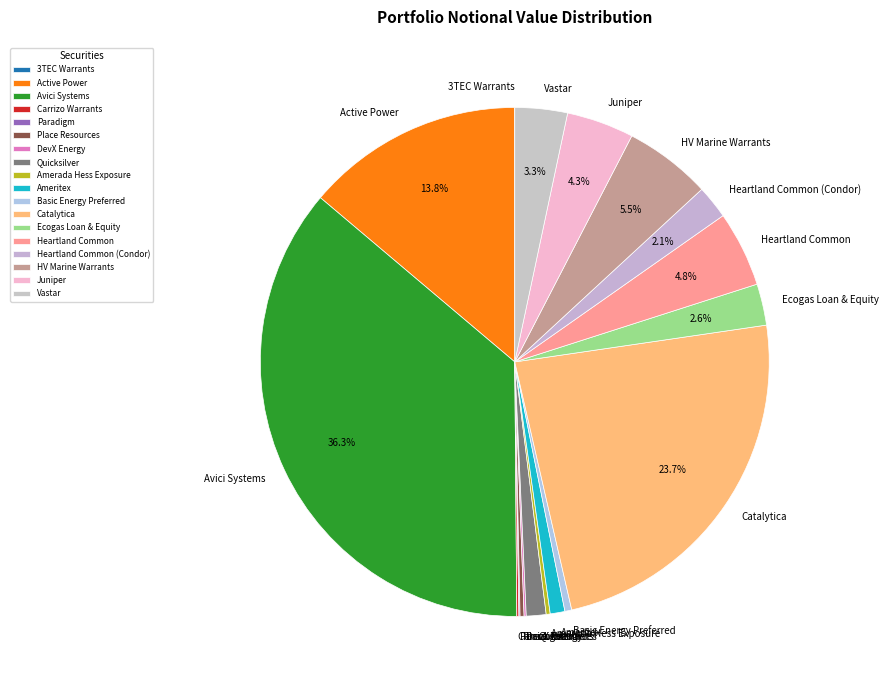

Is there any slice that represents more than half of the pie?

No